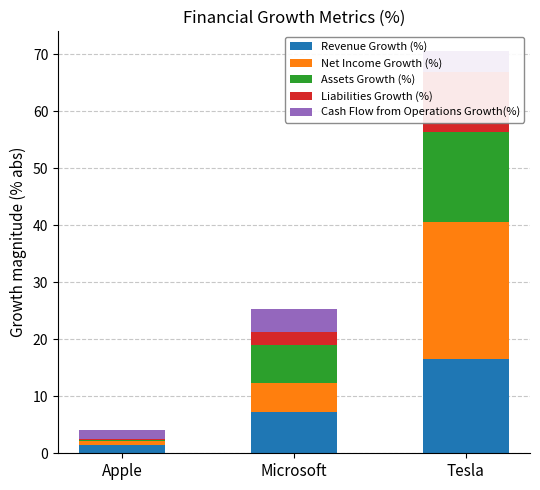

Which series has the widest spread of values?

Net Income Growth (%)